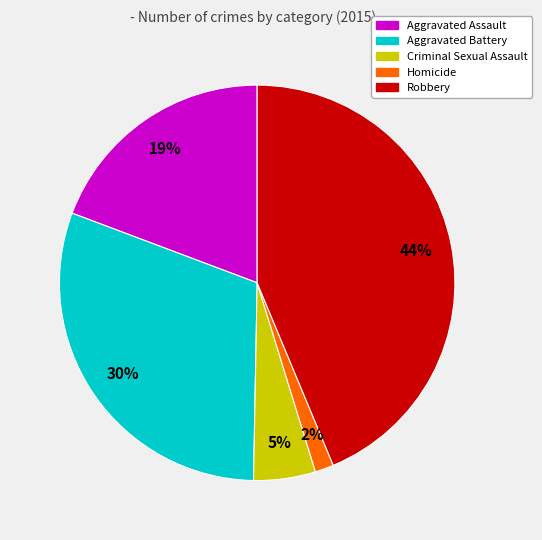

Rank the categories by value from lowest to highest.

Homicide, Criminal Sexual Assault, Aggravated Assault, Aggravated Battery, Robbery